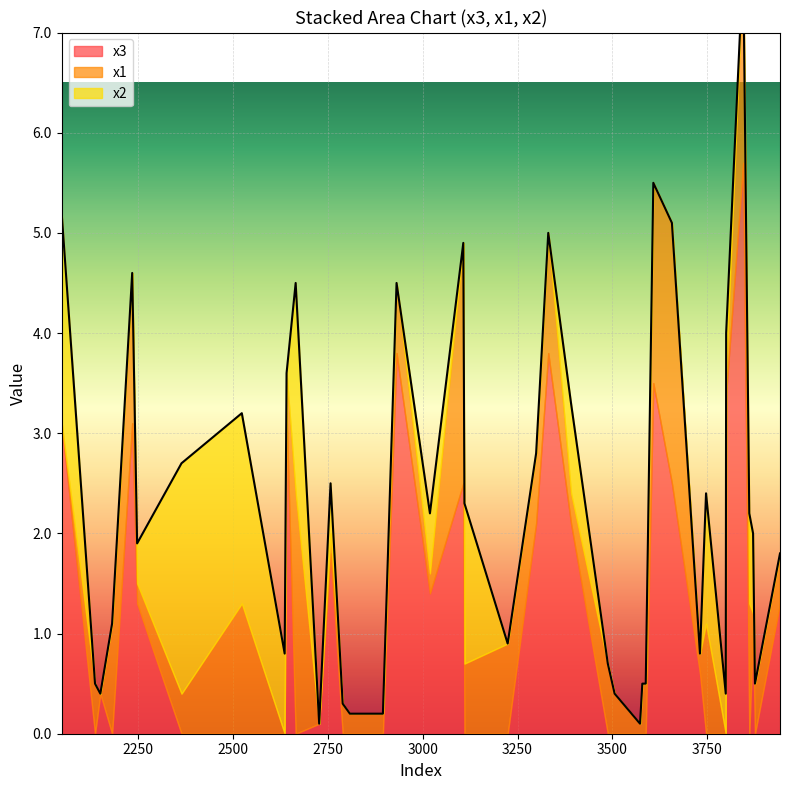

Where do x2 and x3 first cross each other?

2641 and 3747